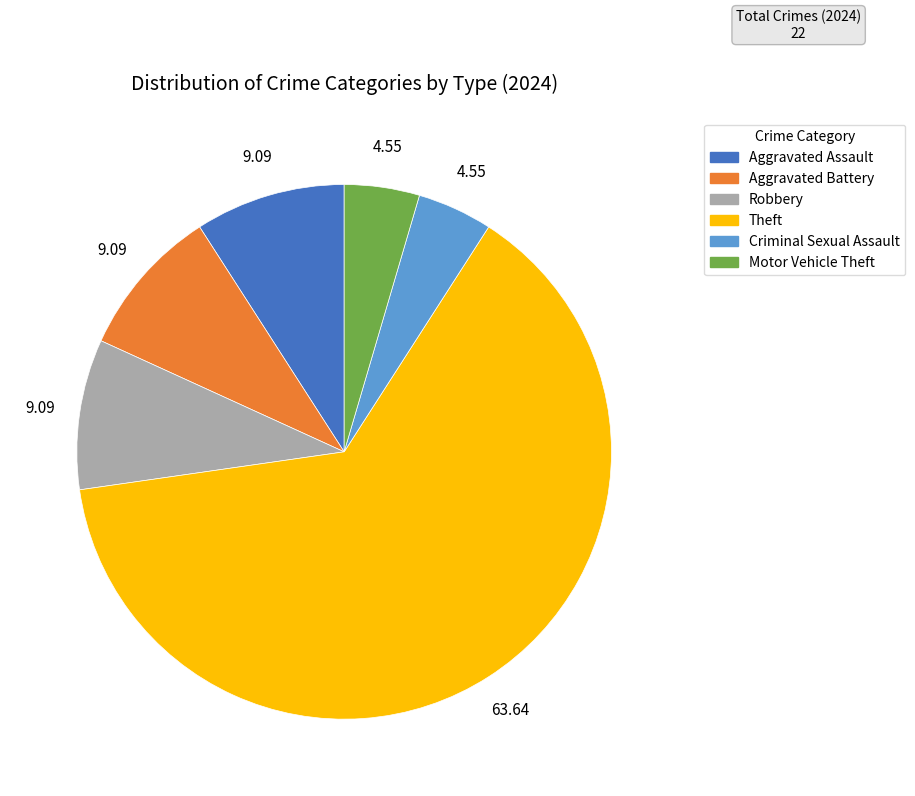

Approximately how many times larger is the value at Criminal Sexual Assault compared to Motor Vehicle Theft?

1.0